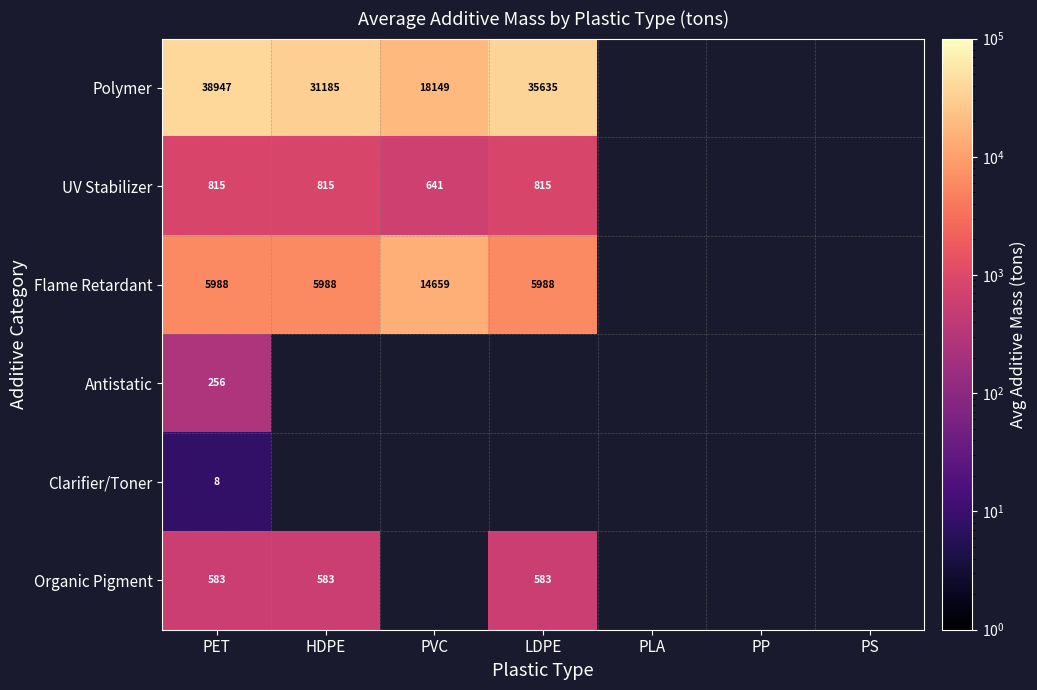

At how many categories does at least one series exceed 28896?

3